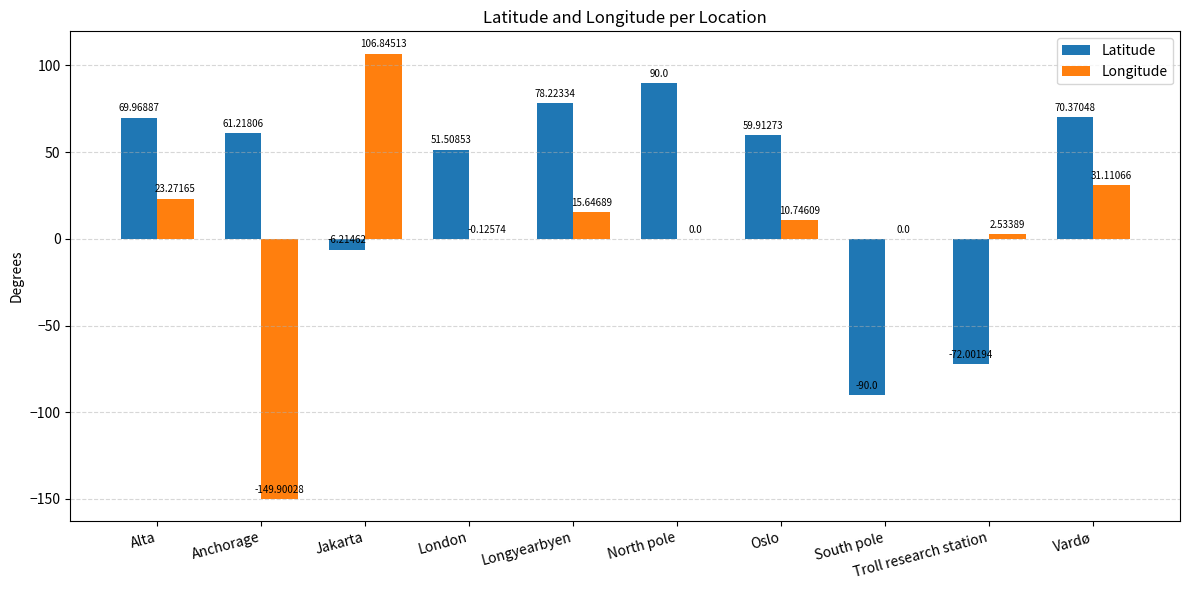

How many distinct data groups are displayed?

2